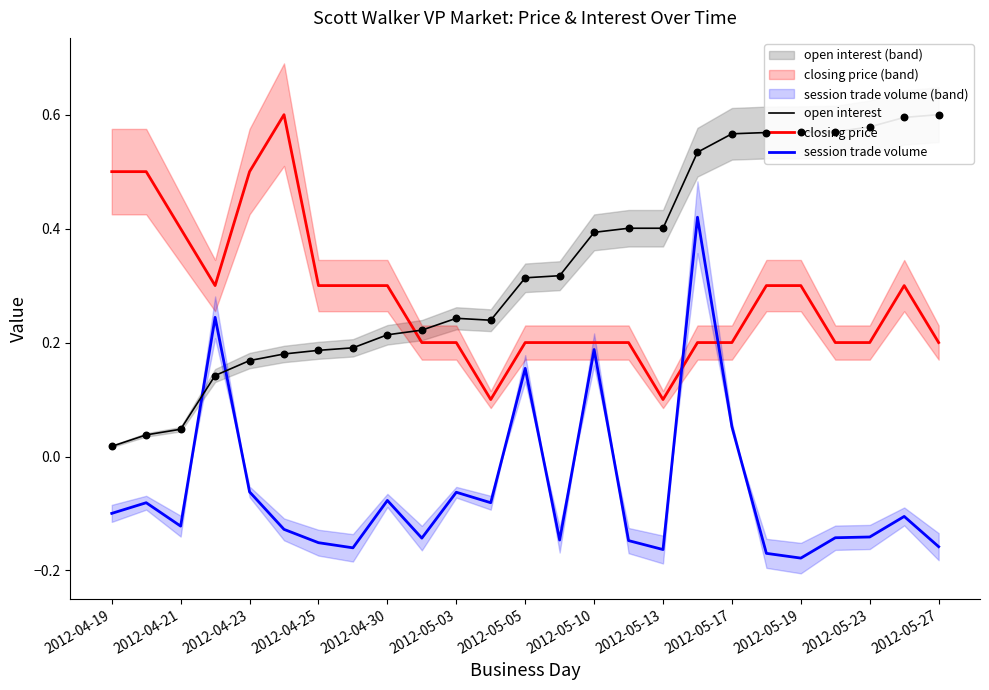

True or false: closing price and session trade volume cross at least once.

True